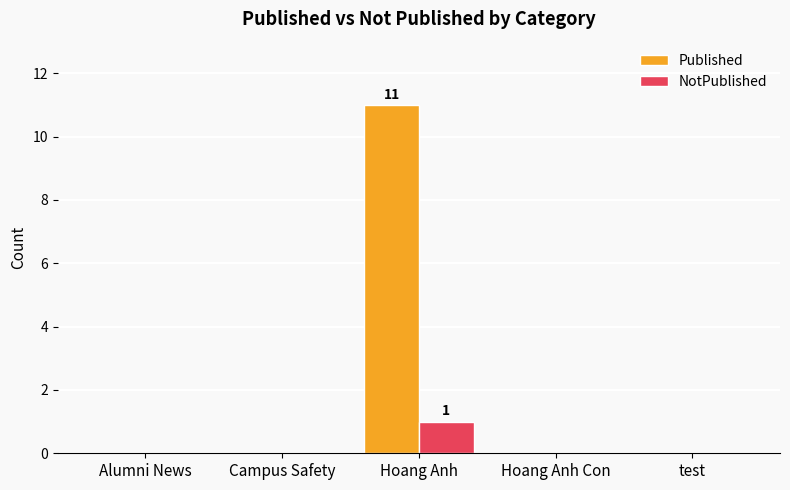

Which category has the highest value in the Published series?

Hoang Anh